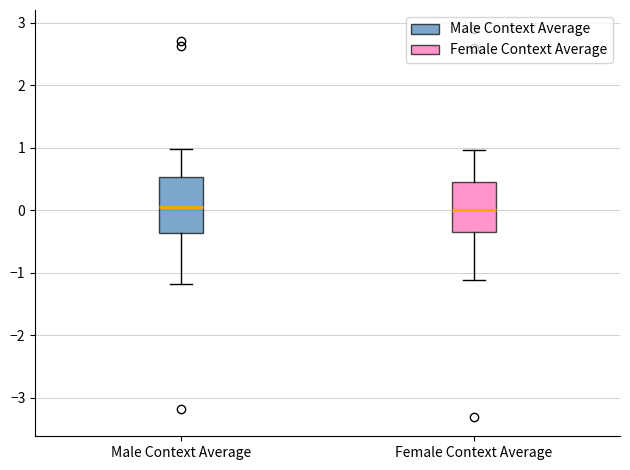

Reading left to right, transcribe this box plot: for each box, give where its median line is, the range the box spans, and where its two whiskers end, as read against the y-axis. The values are not printed on the chart, so give them approximately, as read against the axis.

Male Context Average: median 0.1, box -0.4 to 0.5, whiskers -1.2 to 1.0
Female Context Average: median 0.0, box -0.4 to 0.5, whiskers -1.1 to 1.0